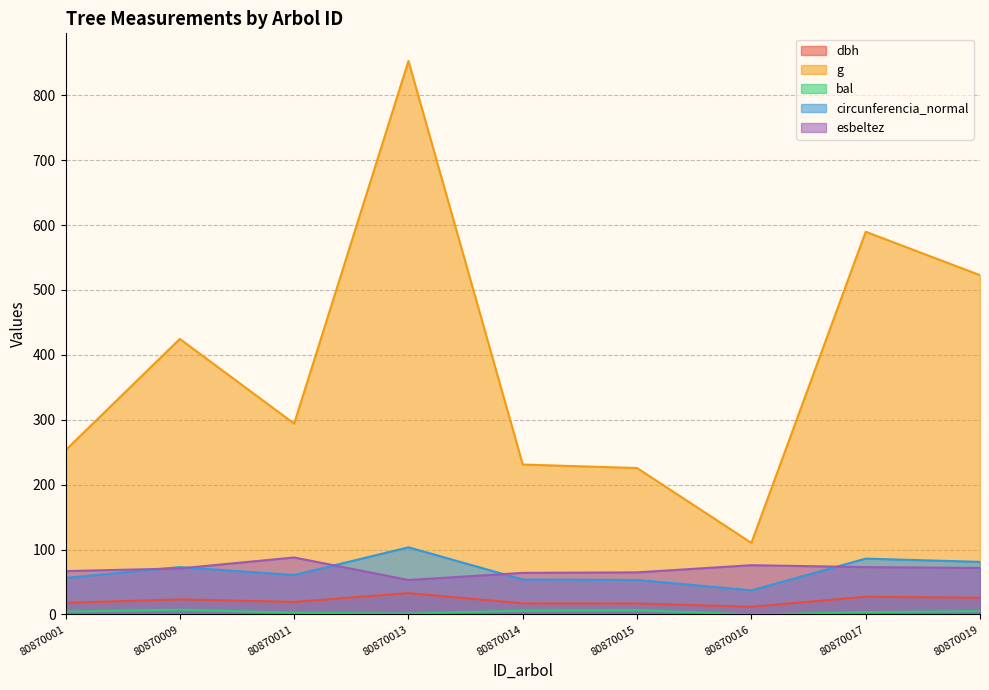

Reading left to right, list all the values displayed in this chart.

dbh: 17.9	23.2	19.4	33.0	17.1	16.9	11.8	27.4	25.8
g: 253.1	424.6	294.1	852.7	231.0	225.7	110.3	589.6	522.8
bal: 4.4	7.4	2.6	1.4	5.9	6.7	0.0	3.5	5.2
circunferencia_normal: 56.4	73.0	60.8	103.5	53.9	53.2	37.2	86.1	81.0
esbeltez: 66.8	71.0	87.9	53.1	64.1	64.9	76.0	73.0	71.7